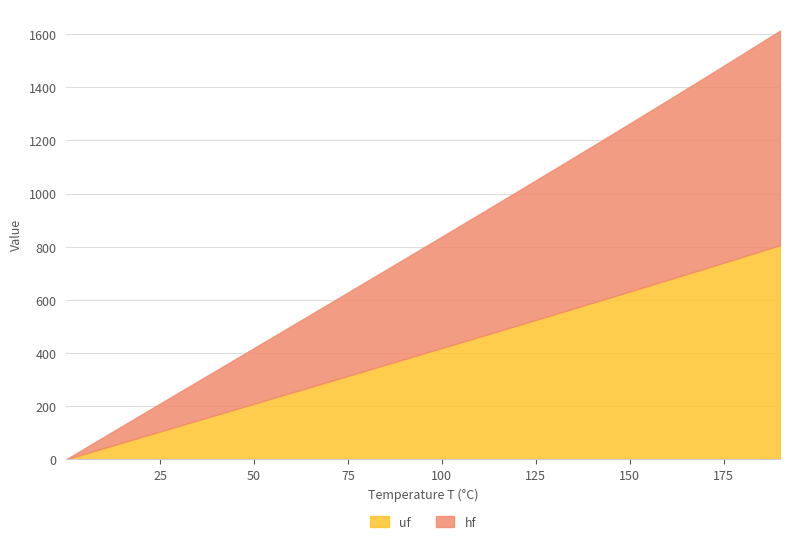

What are all the series names shown in the legend?

uf, hf